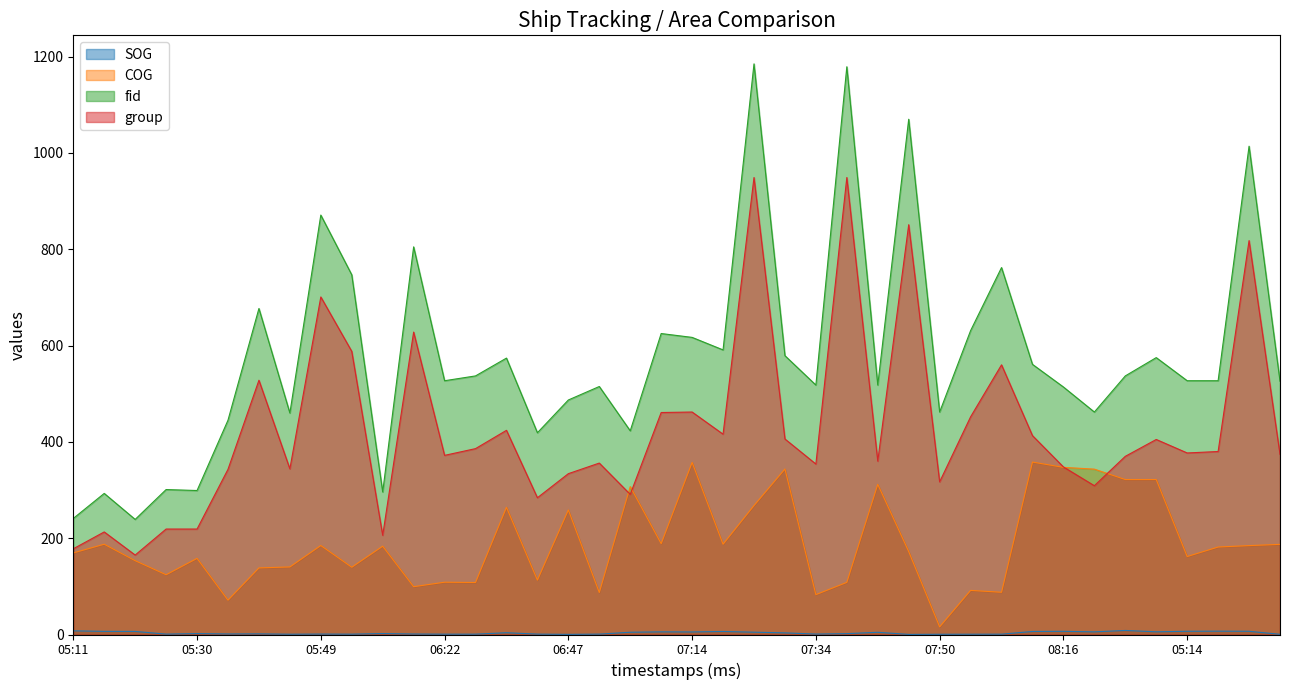

Between 05:30 and 06:34, which series saw the biggest shift?

fid